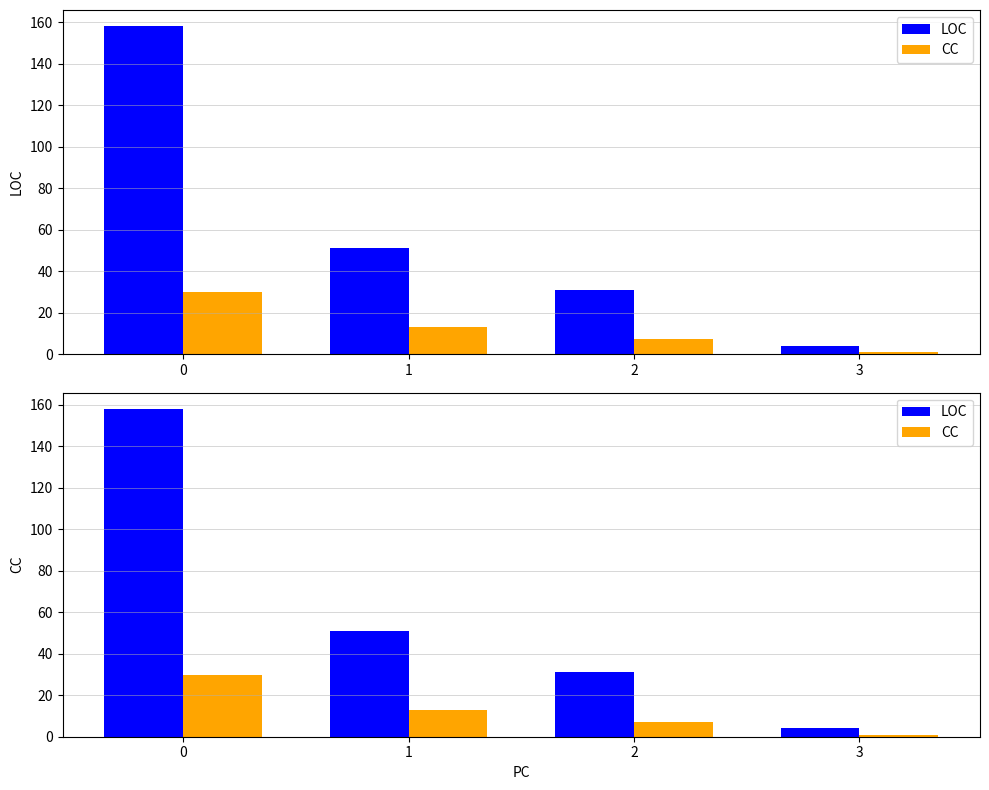

At which label does LOC reach its minimum?

3